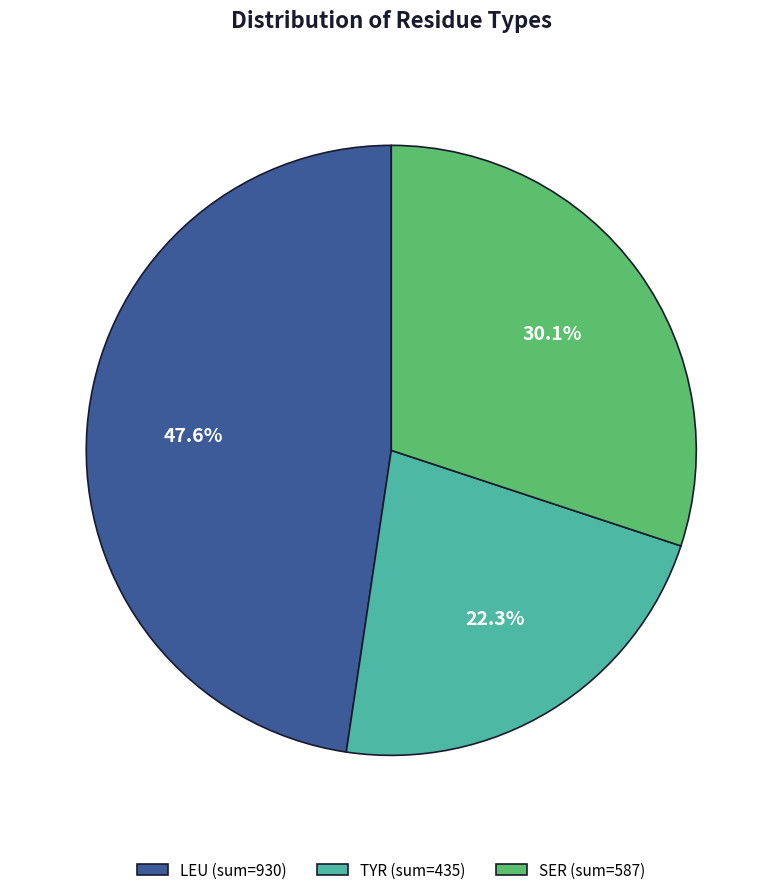

How many slices are in this pie chart?

3